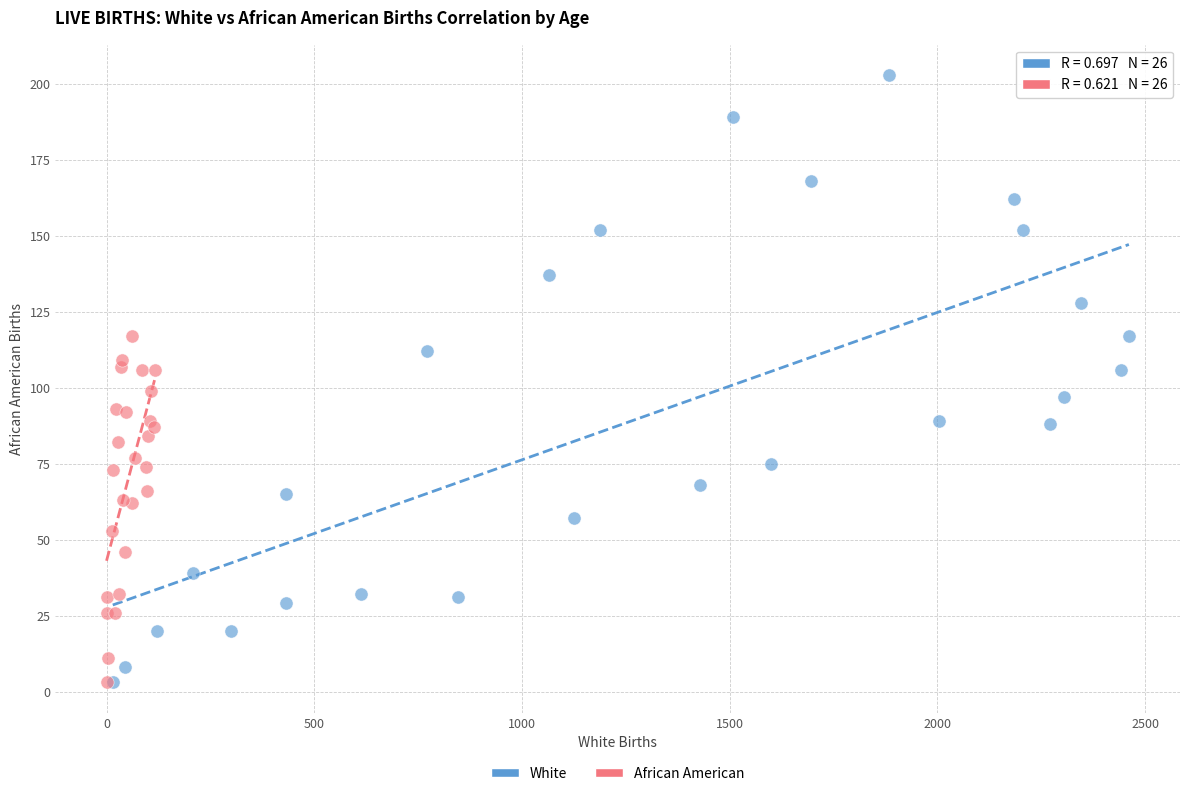

Which series reaches the maximum Y coordinate?

White